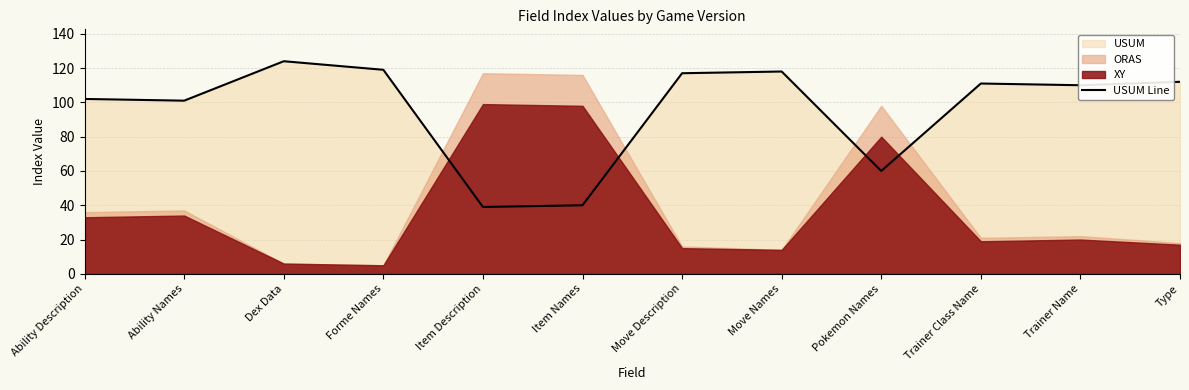

Reading right to left, transcribe all the data shown in this chart.

112	110	111	60	118	117	40	39	119	124	101	102